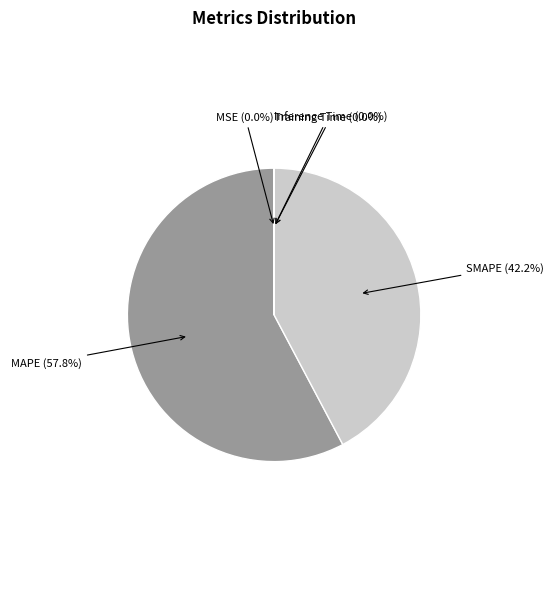

Is there any slice that represents more than half of the pie?

Yes